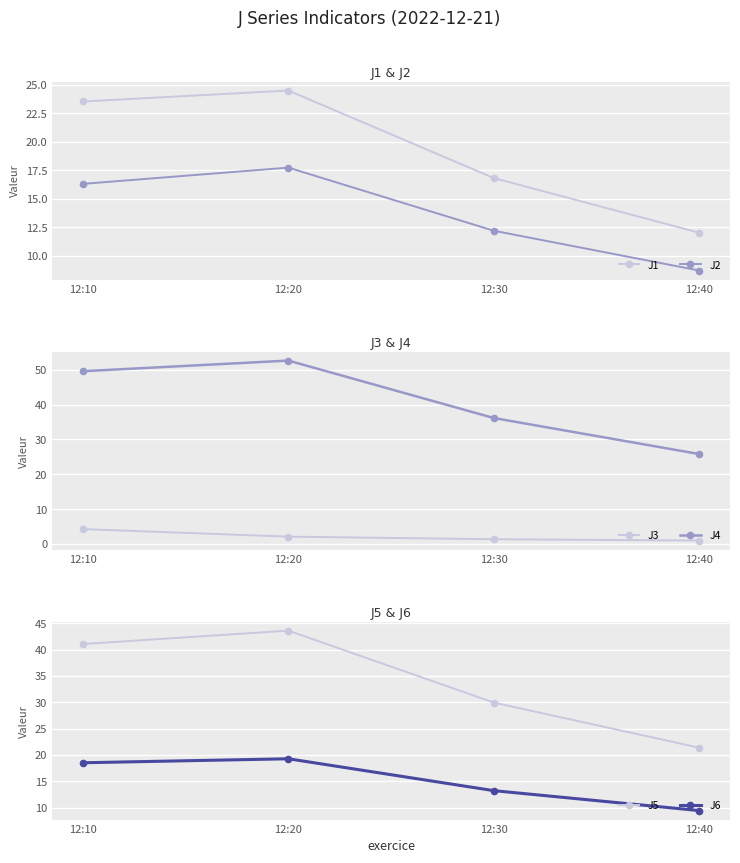

What is the sum of the J3 values at 12:40 and 12:10?

5.2